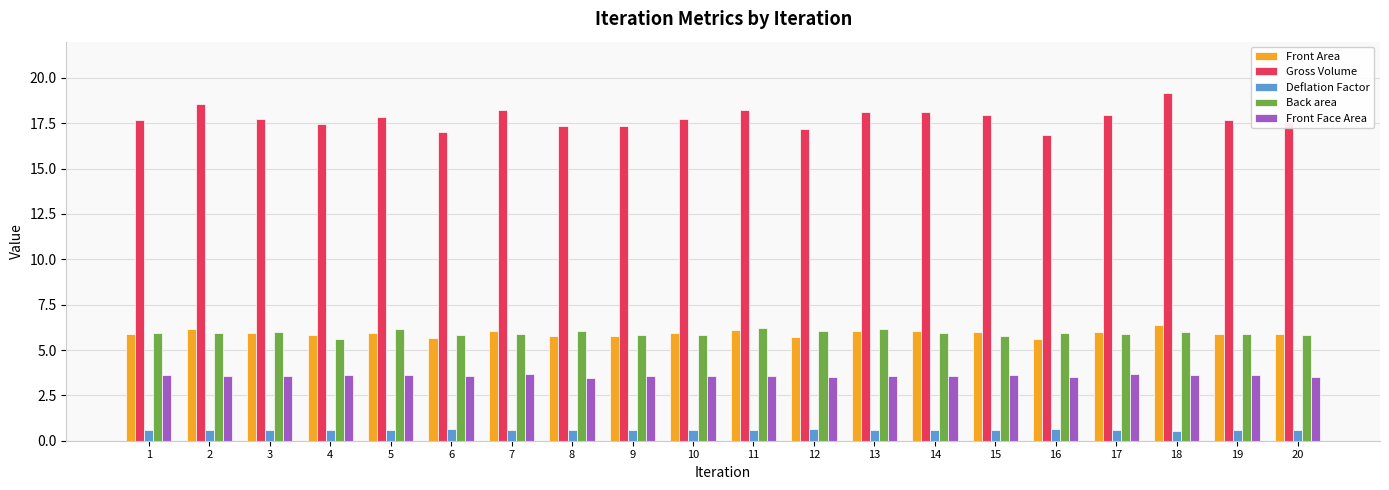

What is the difference between the highest and lowest values at 8?

16.7